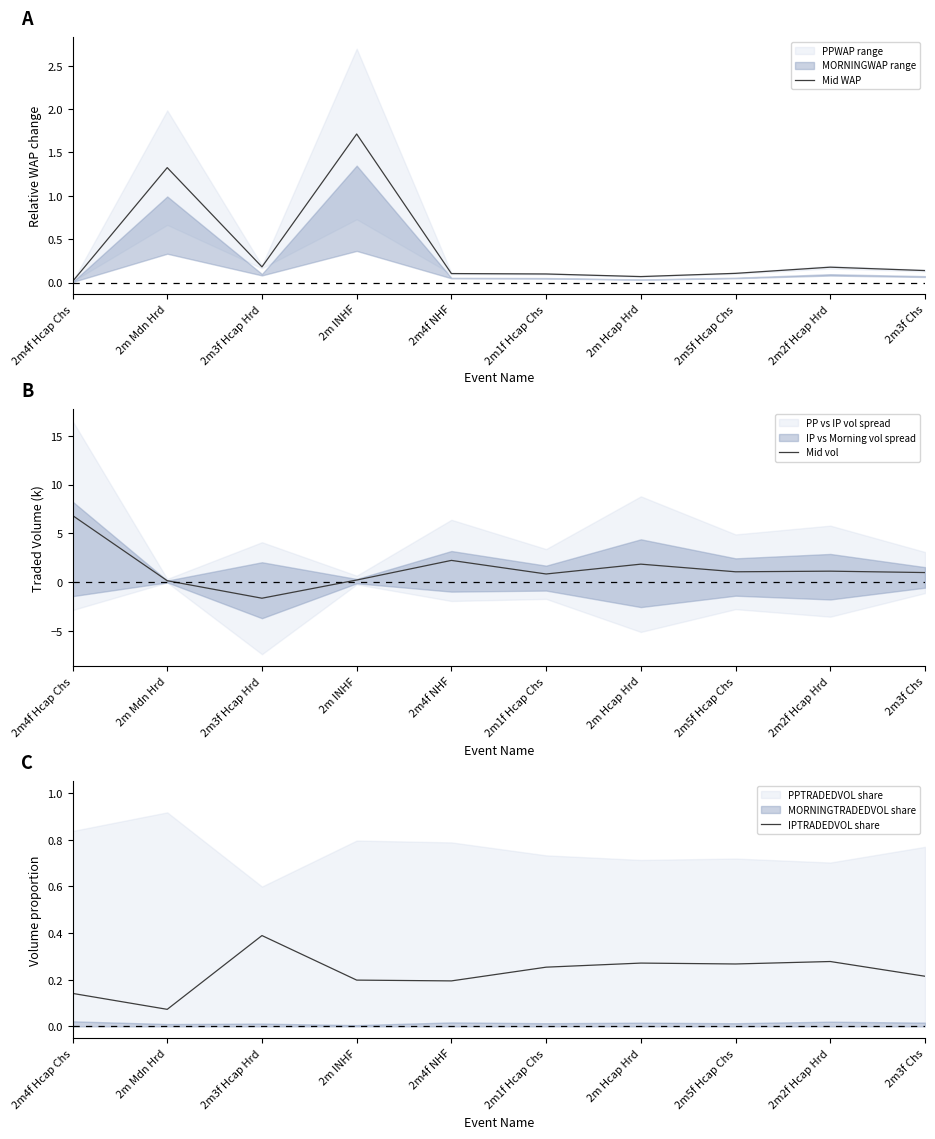

At which category does Mid WAP reach its first local peak?

2m Mdn Hrd